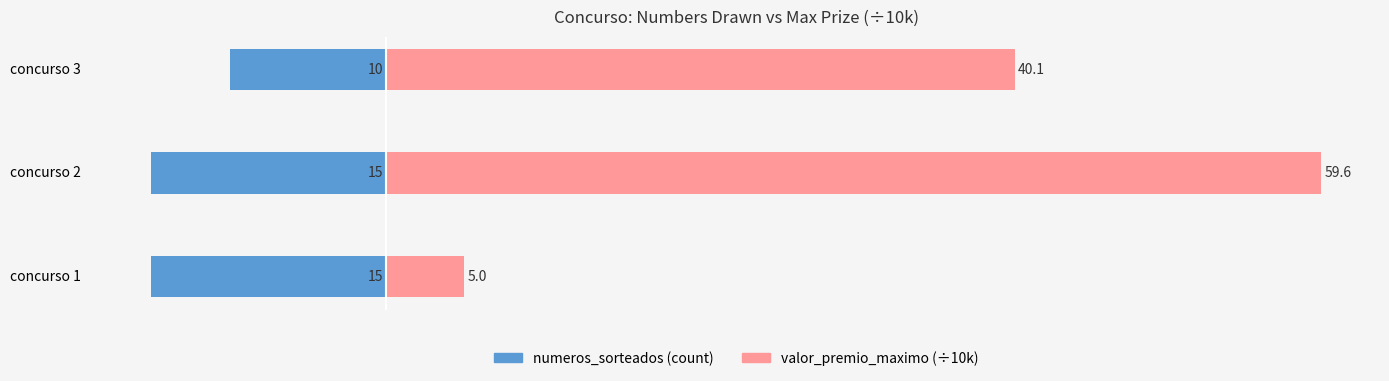

Which series has the largest range (max minus min)?

valor_premio_maximo (x10k)